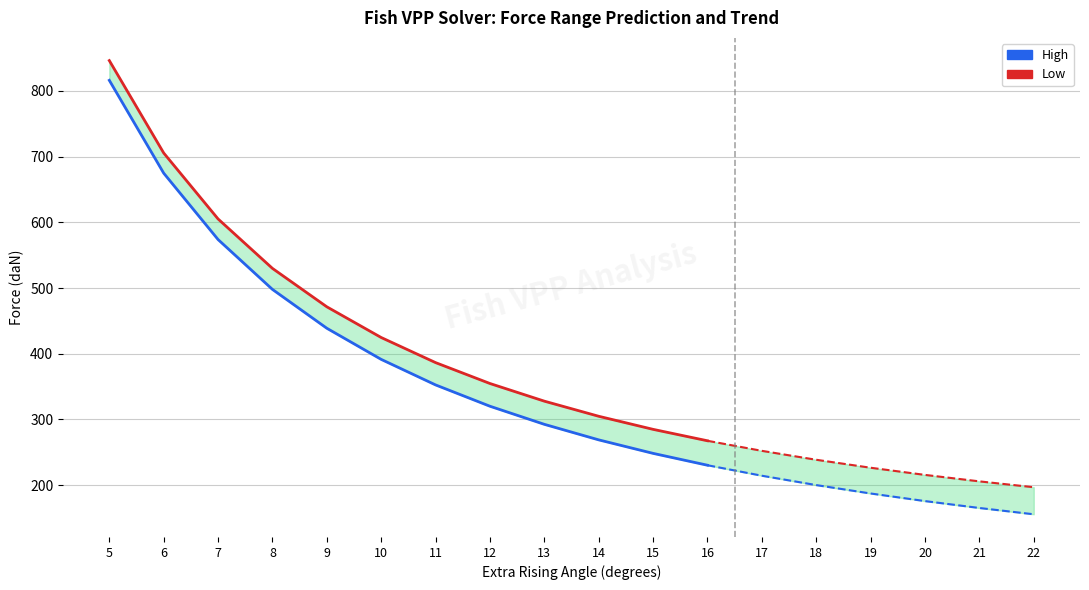

What are all the series names shown in the legend?

High, Low